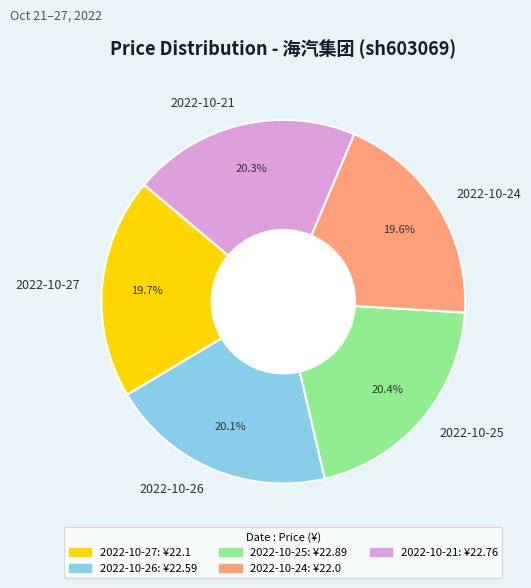

To the nearest percent, what is the average slice percentage?

20%